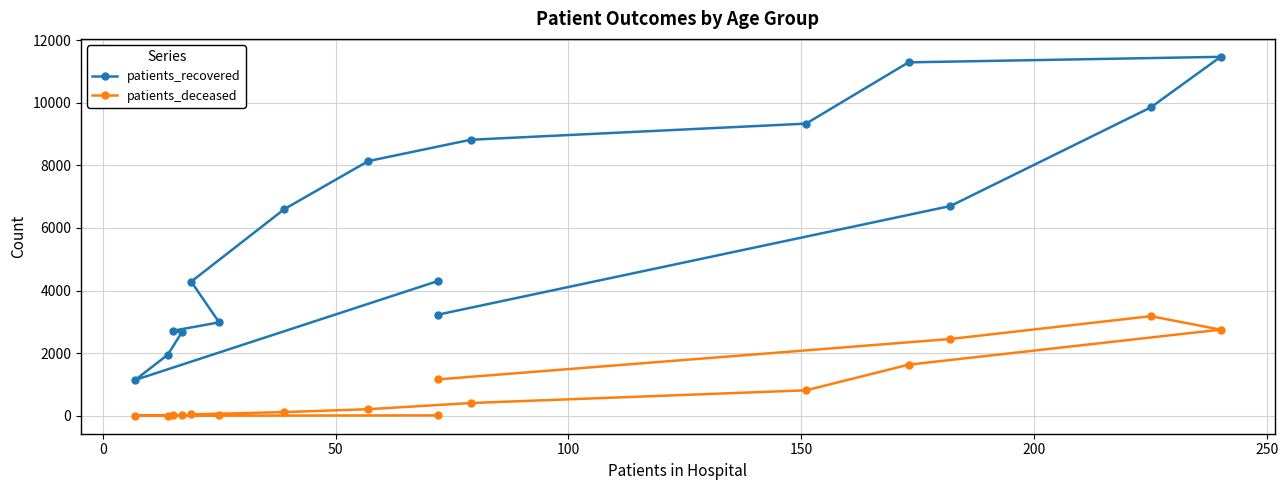

What is the difference between the highest and lowest values at 150?

2698